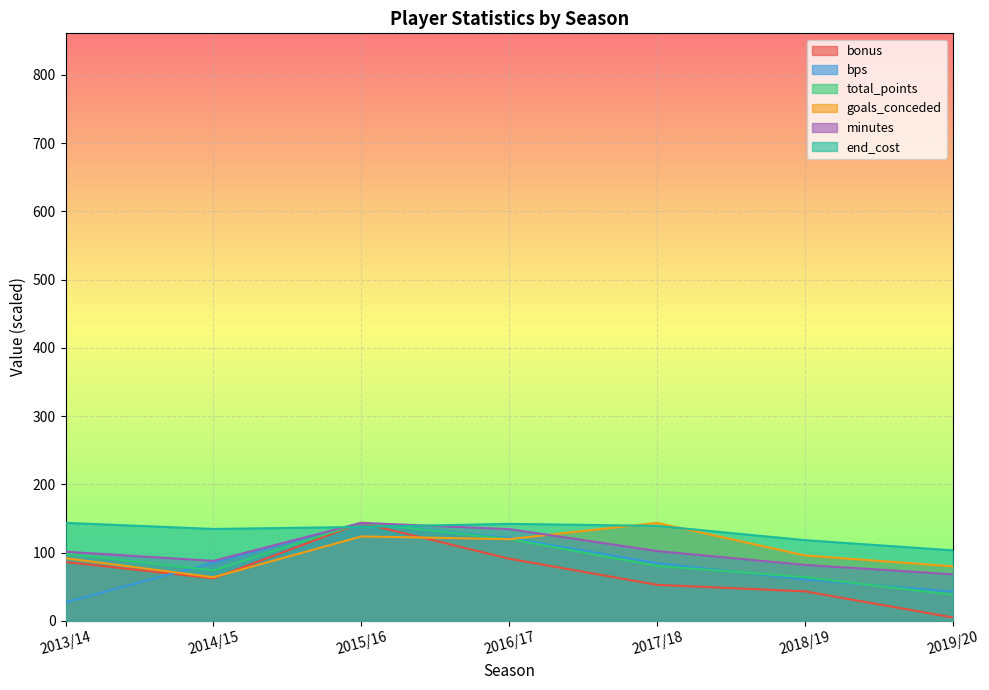

What is the difference between the maximum and minimum values in the total_points series?

105.5